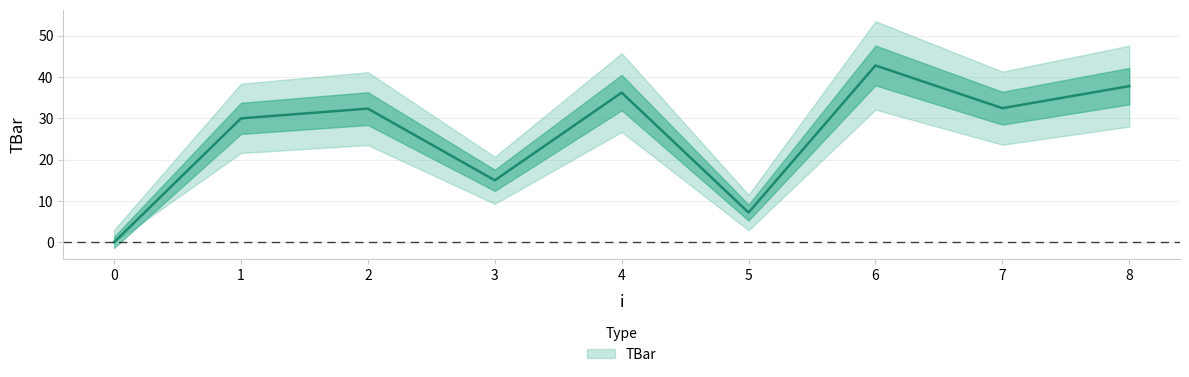

Where is the first local maximum?

2